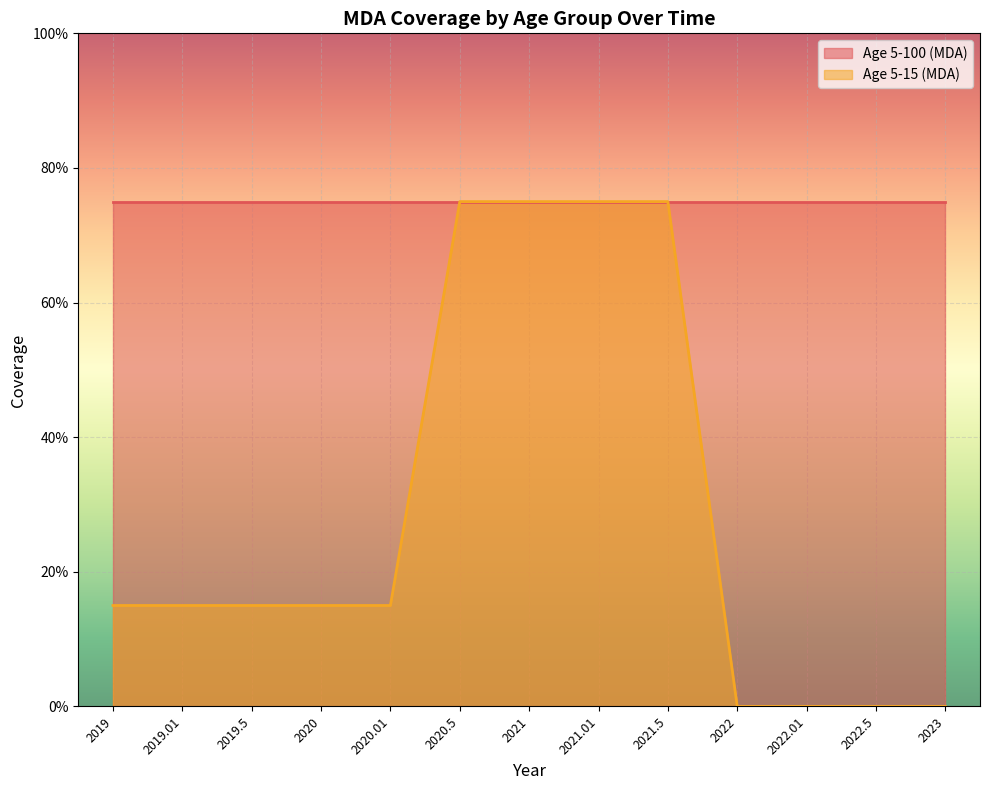

Which label corresponds to the smallest value in the chart?

2022